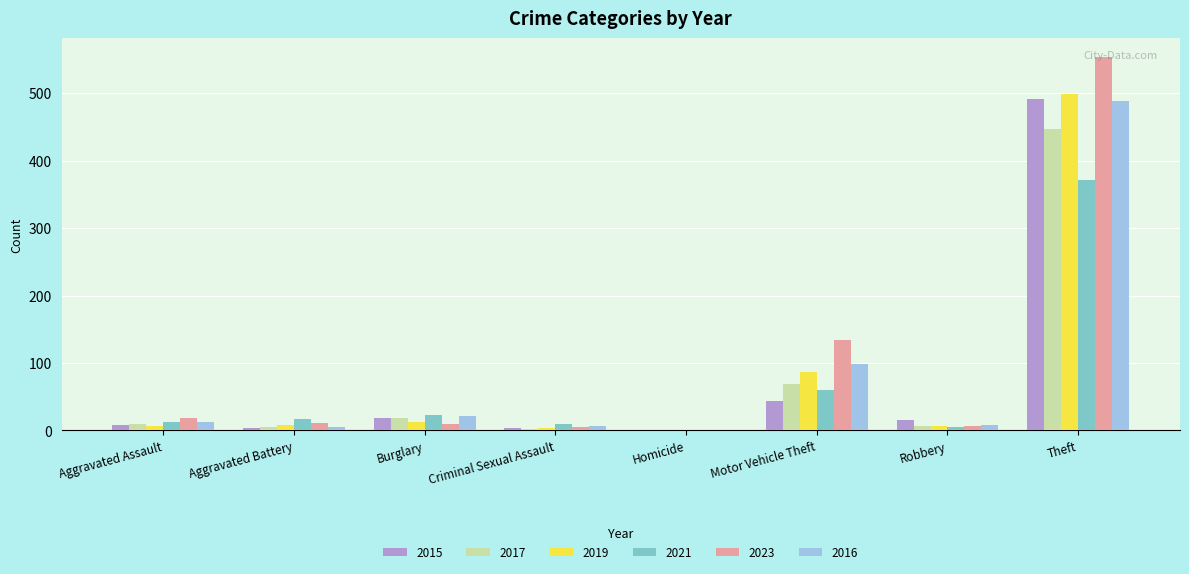

At which category is the sum across all series the highest?

Theft